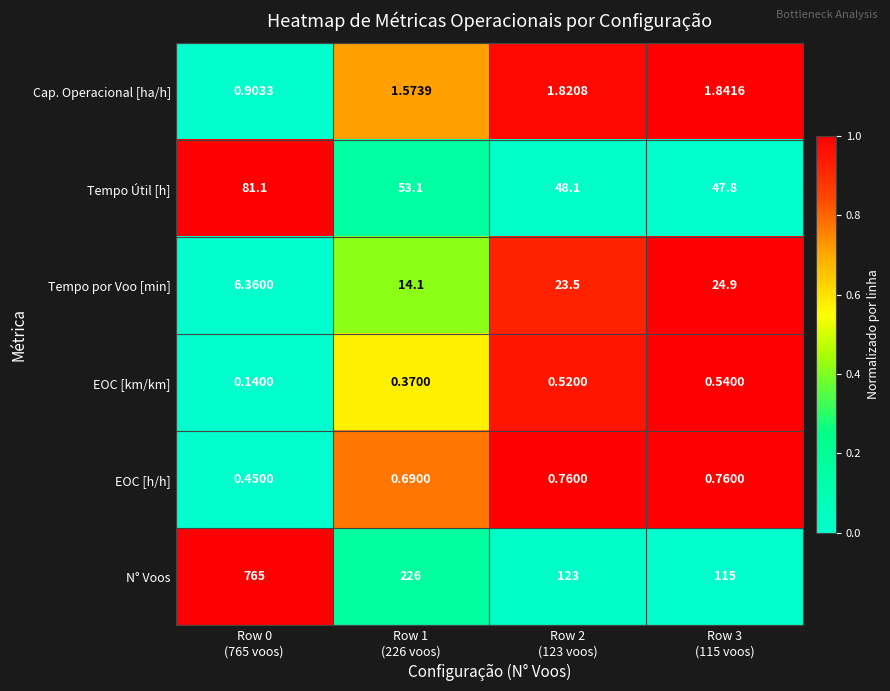

Which series has the widest spread of values?

N° Voos